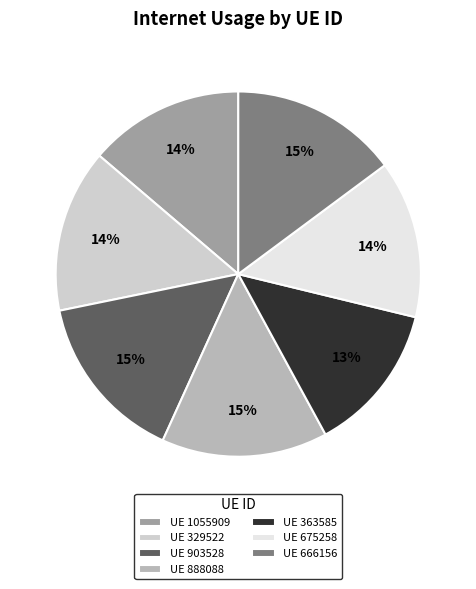

To the nearest percent, what is the difference between the largest and smallest slice percentages?

2%